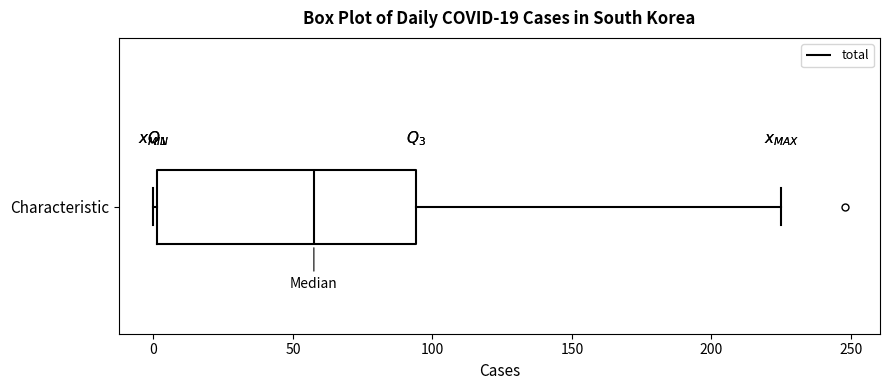

Where does the right whisker of the box for Characteristic end on the x-axis? The values are not printed on the chart, so give them approximately, as read against the axis.

225